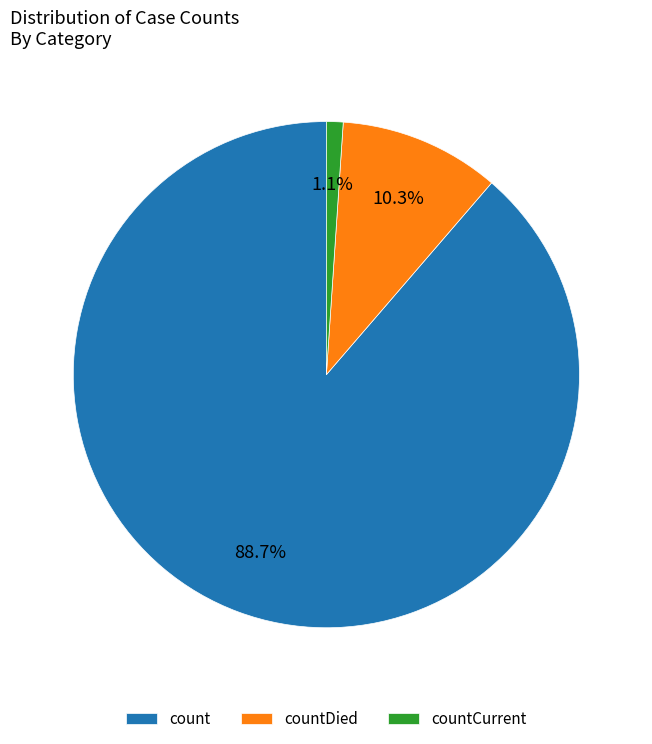

To the nearest percent, what is the difference between the largest and smallest slice percentages?

88%